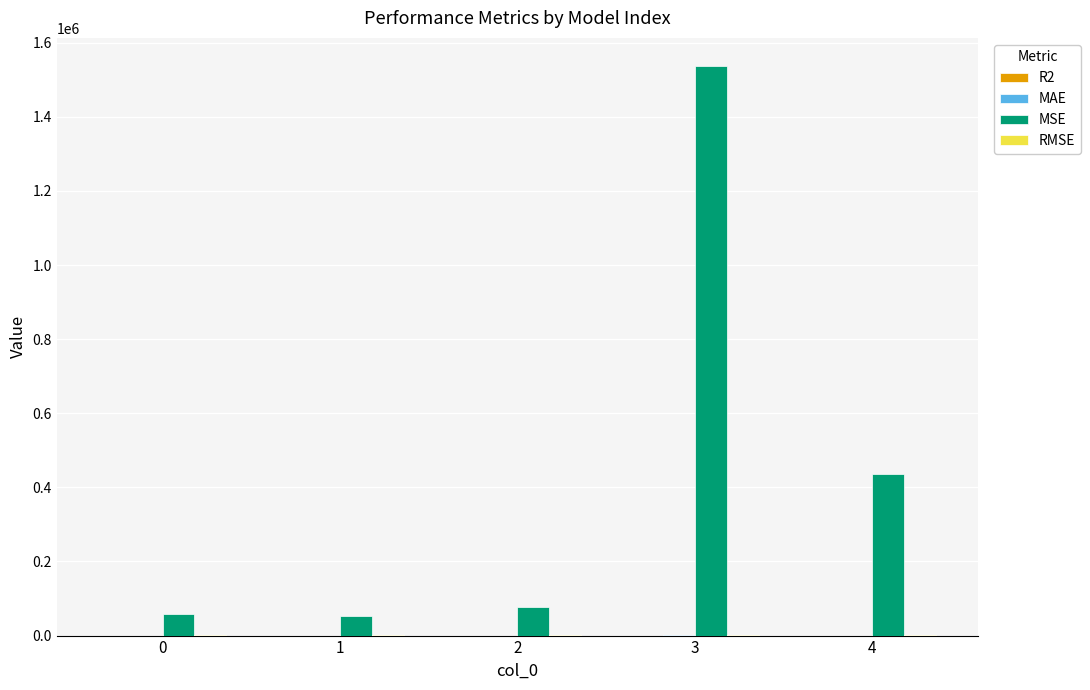

The value of MSE at 2 is 126417.3. True or false?

False